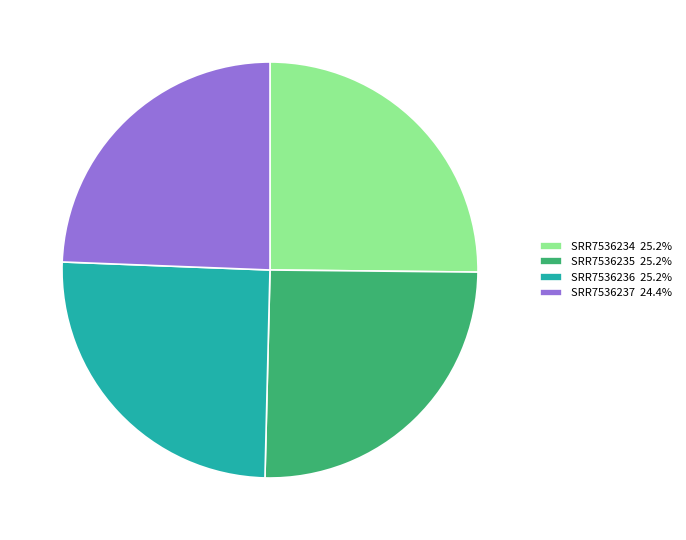

Which category has the smallest portion of the pie?

SRR7536237